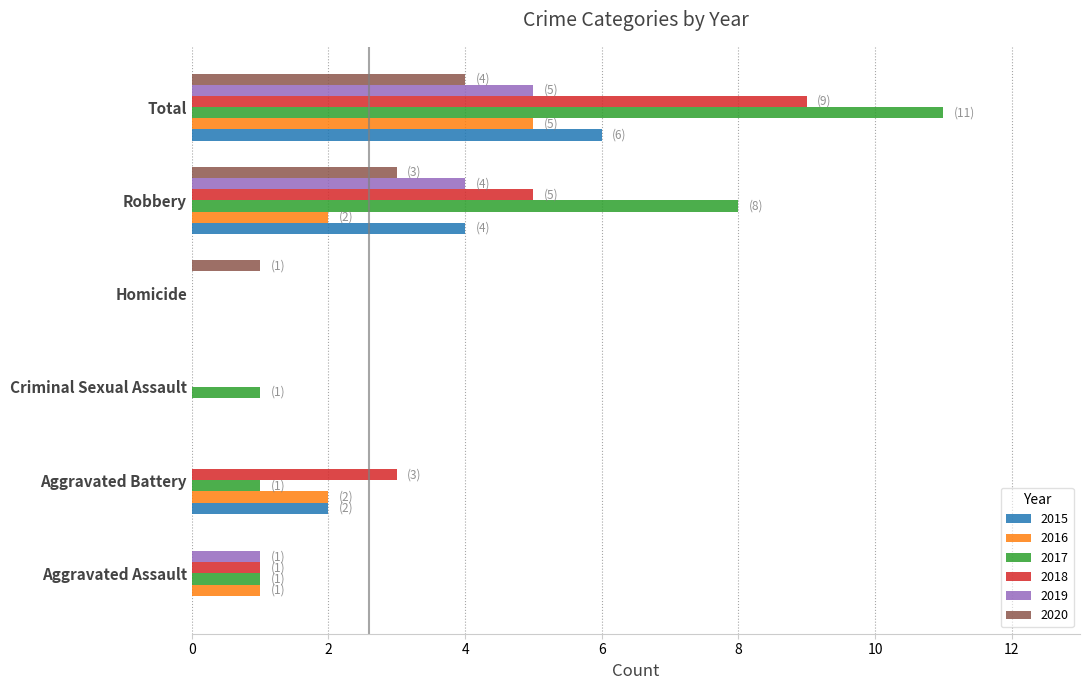

How many distinct data groups are displayed?

6